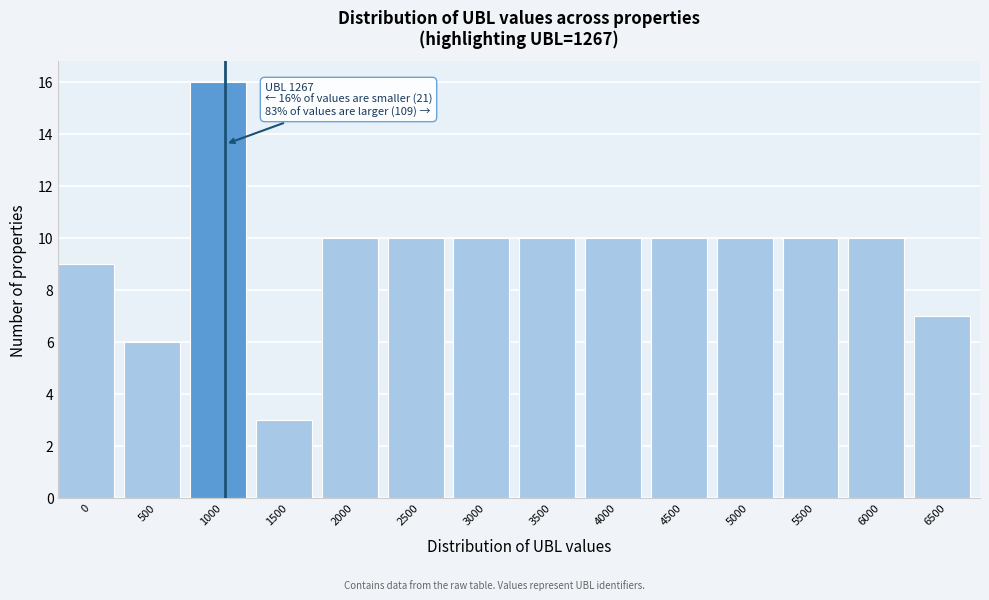

Reading left to right, what are all the values shown in this chart?

0=9	500=6	1000=16	1500=3	2000=10	2500=10	3000=10	3500=10	4000=10	4500=10	5000=10	5500=10	6000=10	6500=7